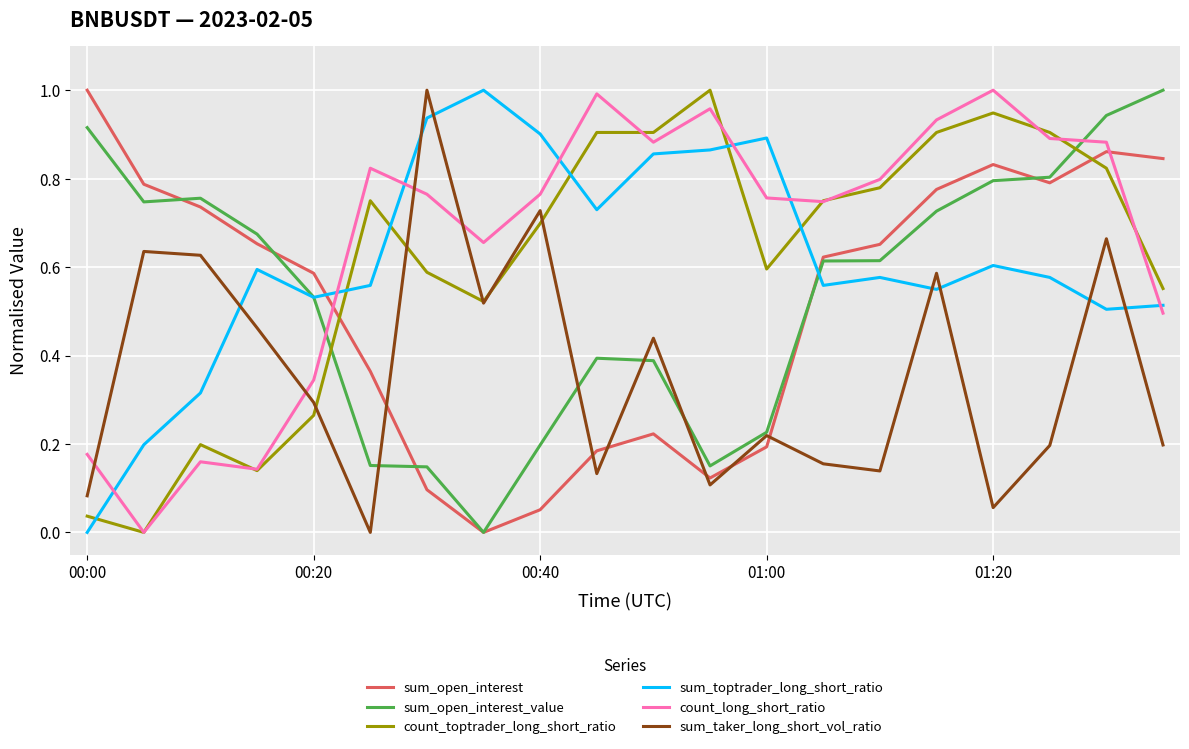

How many intersections are there between count_long_short_ratio and sum_open_interest?

2